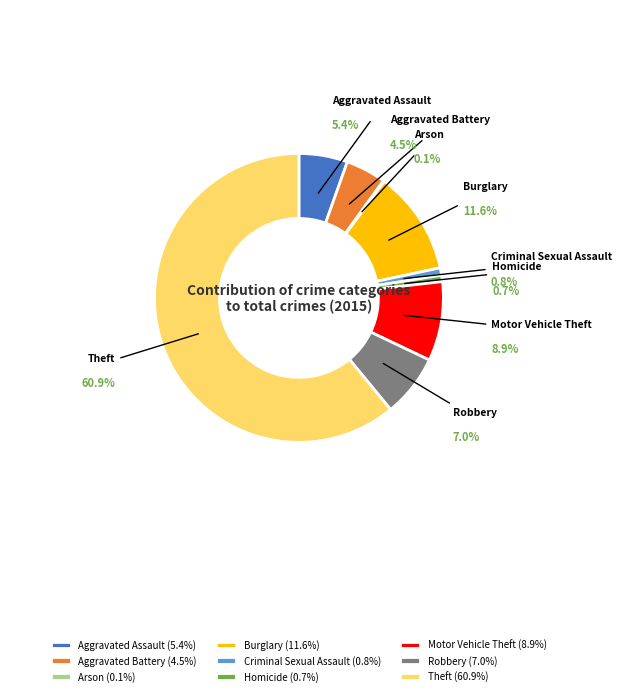

What is the total percentage of Motor Vehicle Theft and Aggravated Assault?

14.3%